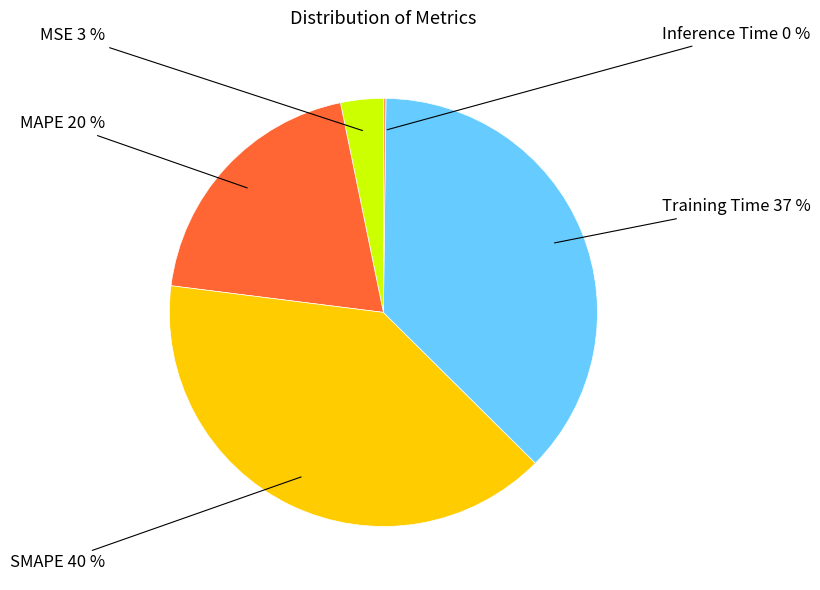

Does SMAPE represent more than half of the total?

No